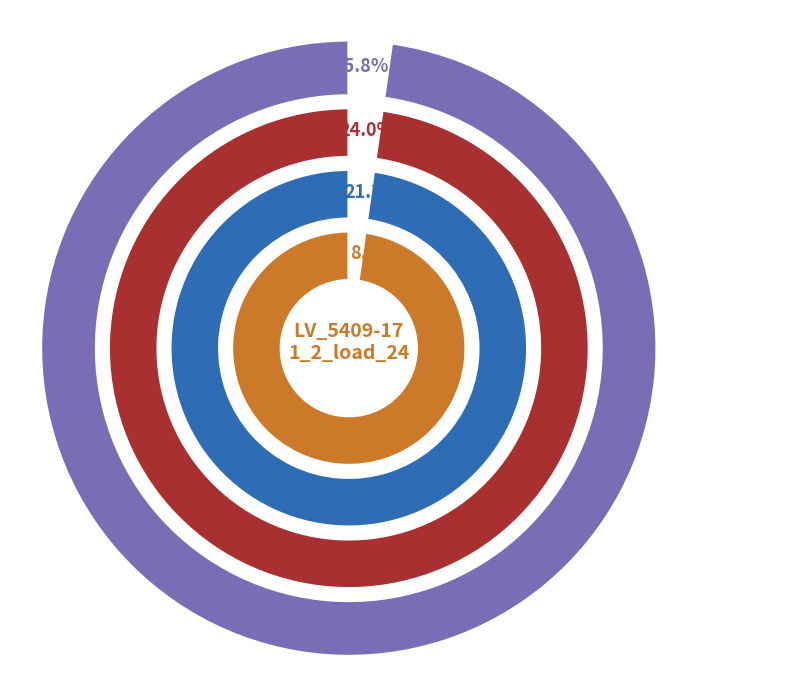

Combined, what portion of the pie is LV_5409-17_1_2_load_21 and LV_5409-17_1_2_load_17?

12.4%